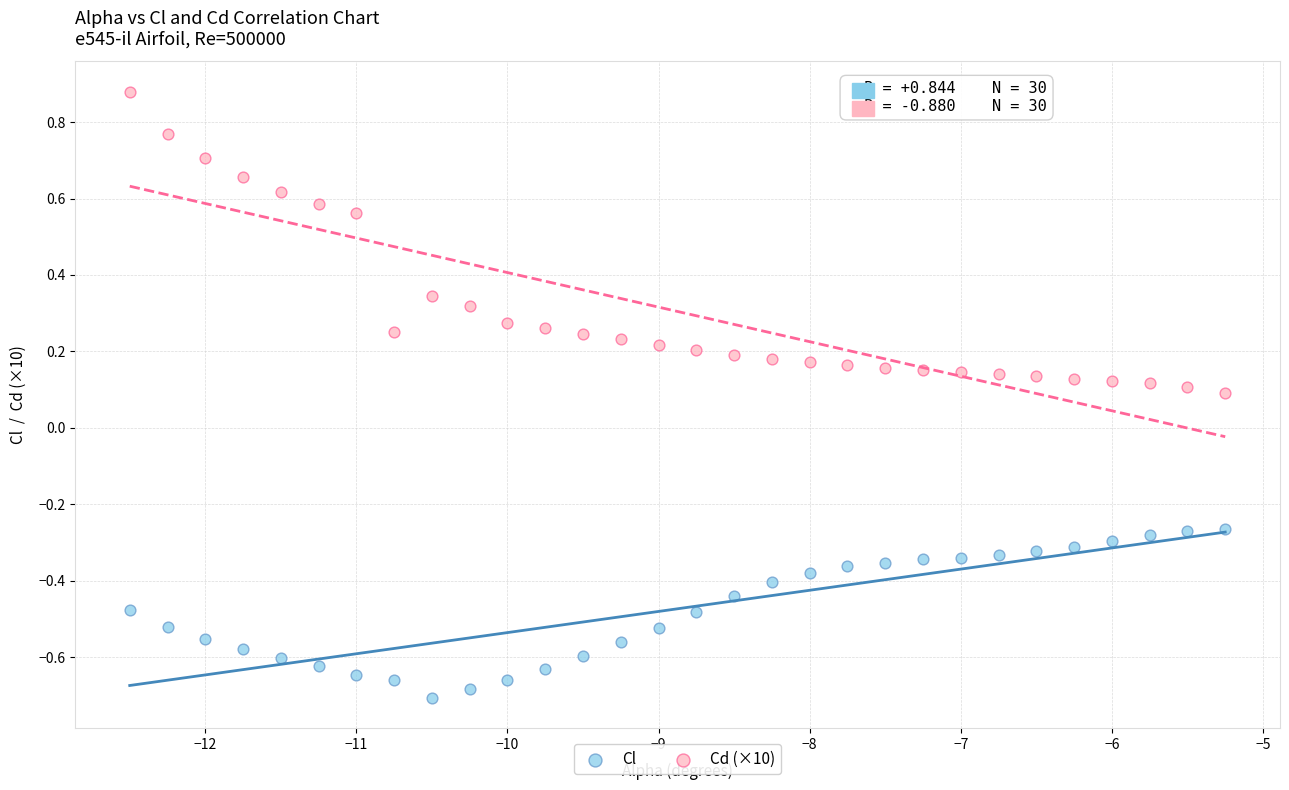

Which series reaches the maximum Y coordinate?

Cd (×10)